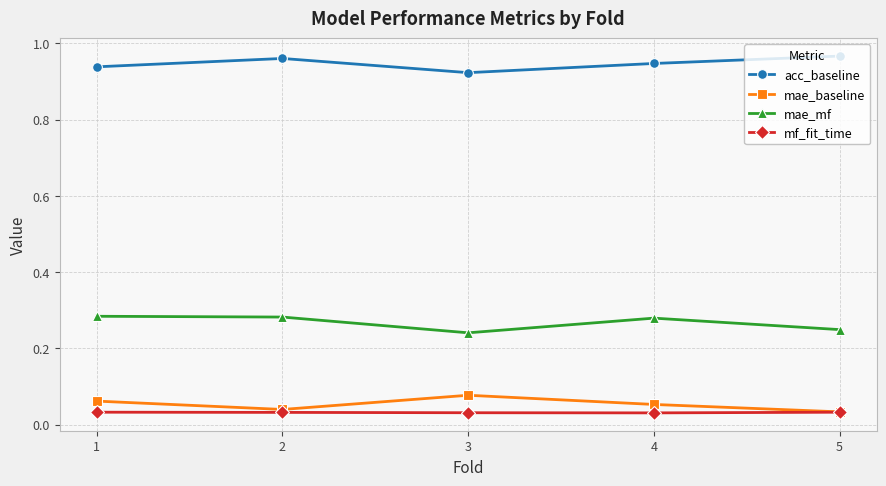

True or false: mae_mf has more than 2 points higher than both neighbors.

False